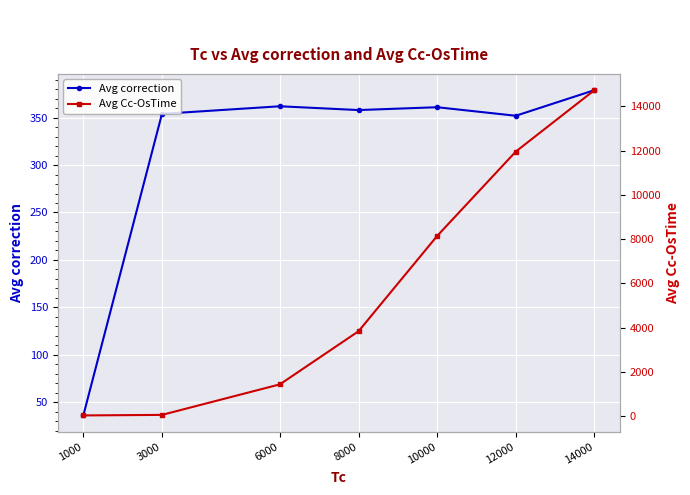

Is the value of Avg correction at 8000 greater than the value of Avg Cc-OsTime at 8000?

No